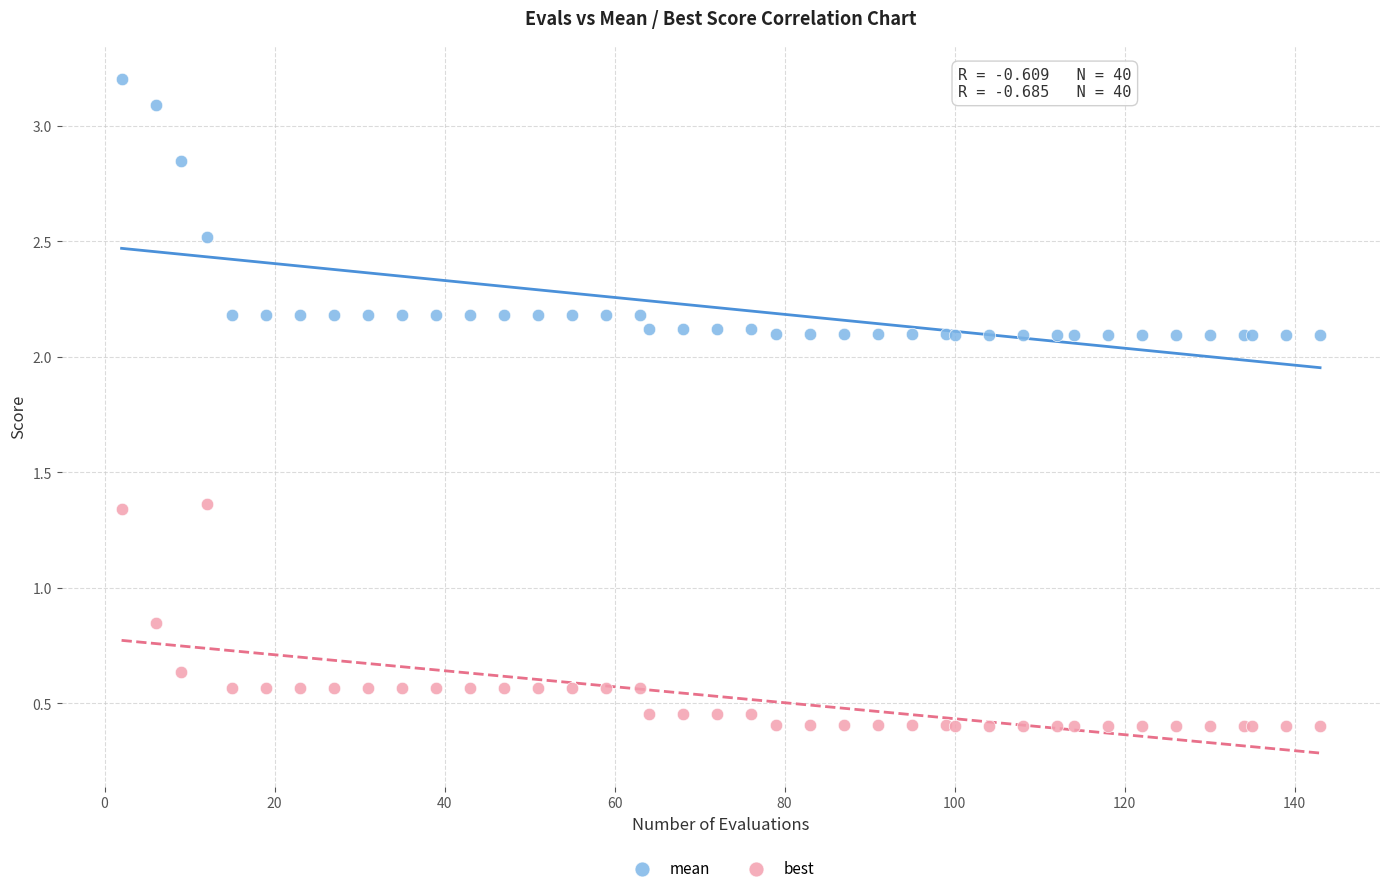

Which series contains the lowest Y value?

best